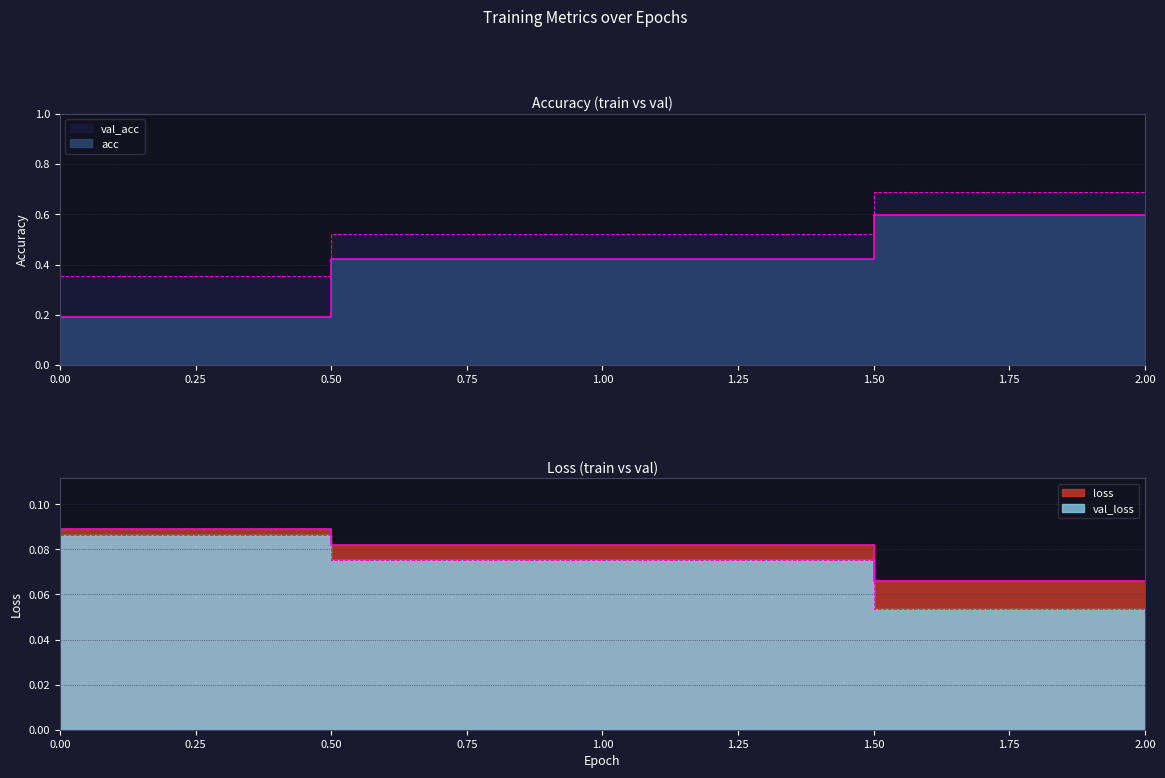

Count the number of data series in this chart.

4